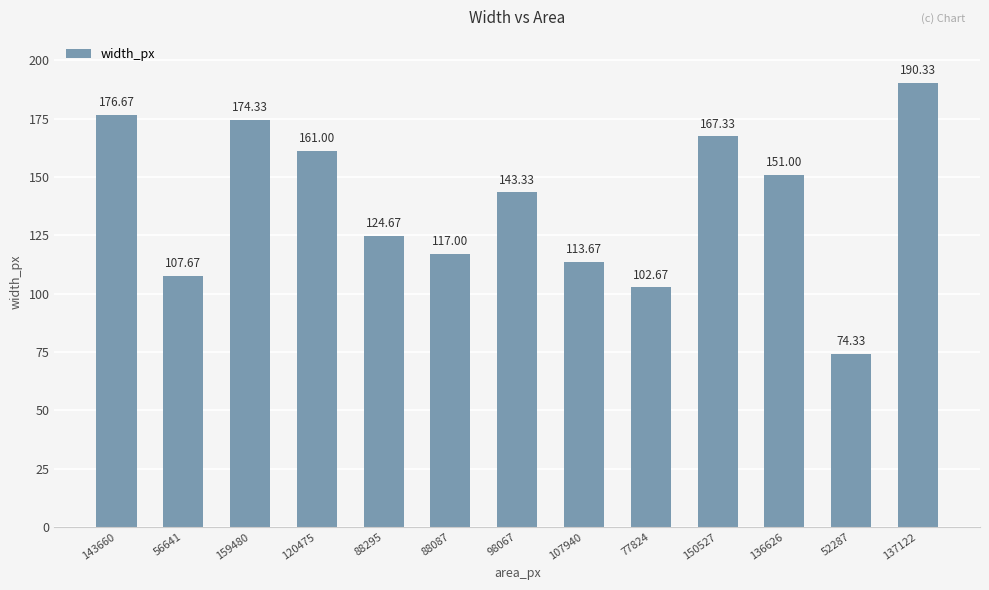

What is the difference between the maximum and minimum values?

116.0